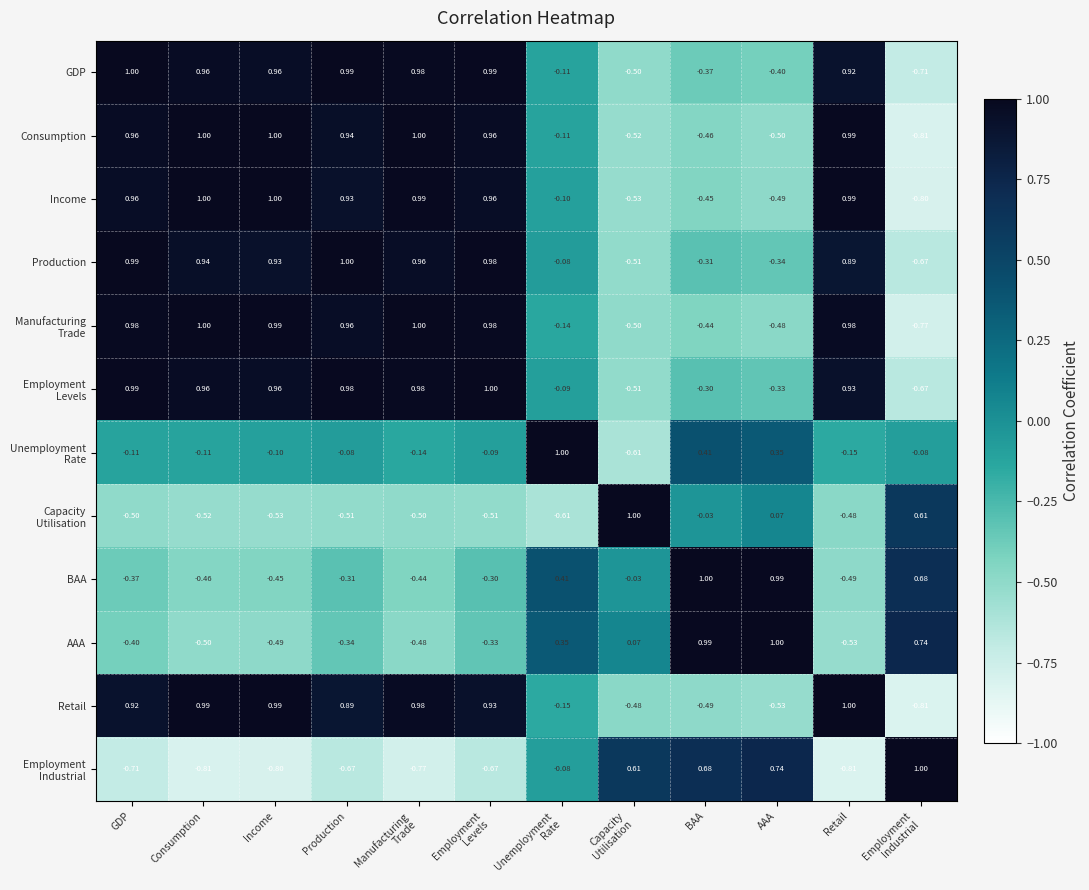

Where does the GDP series first go above 0?

GDP